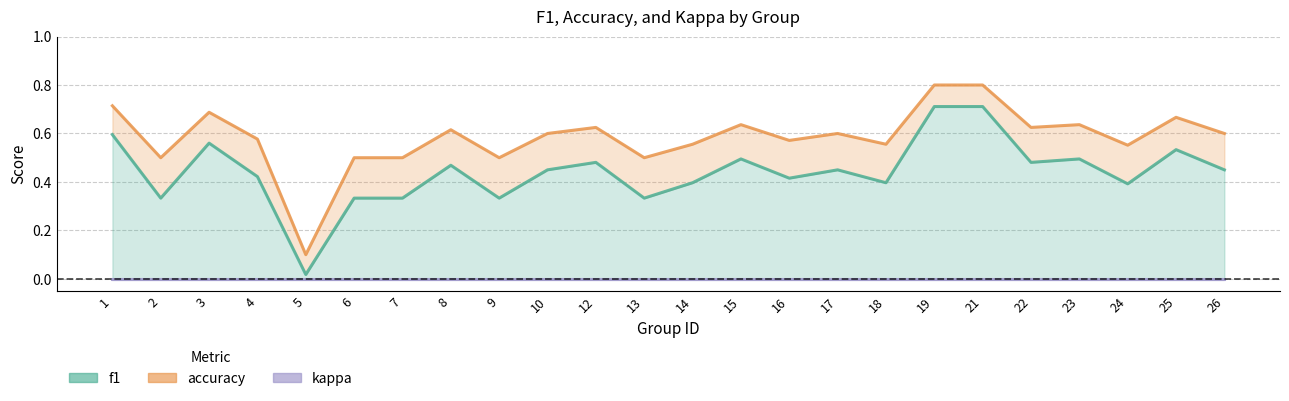

Rank the categories by f1 value from lowest to highest.

5, 2, 6, 7, 9, 13, 24, 14, 18, 16, 4, 10, 17, 26, 8, 12, 22, 15, 23, 25, 3, 1, 19, 21